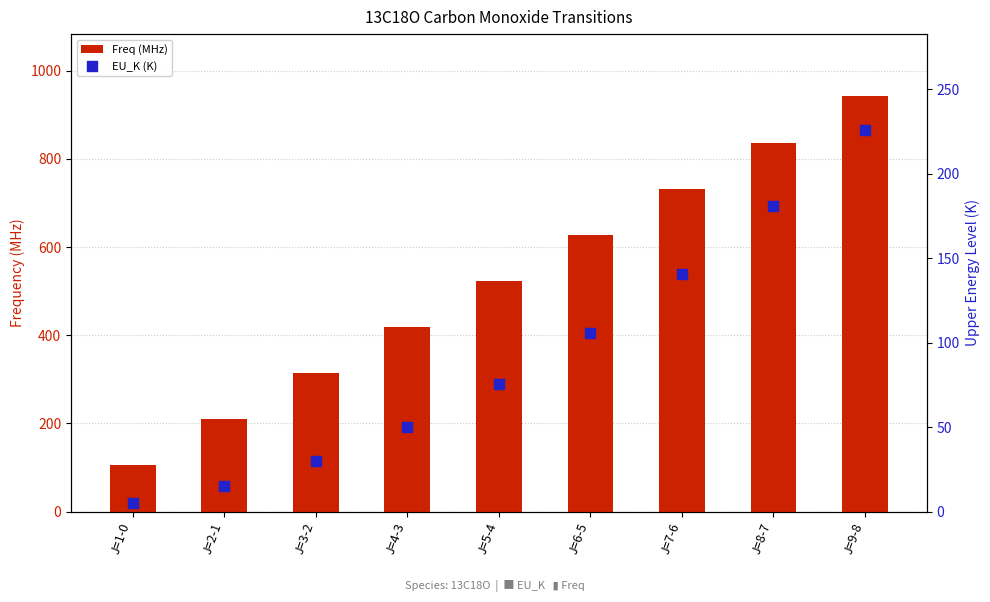

What are all the series names shown in the legend?

Freq (MHz), EU_K (K)